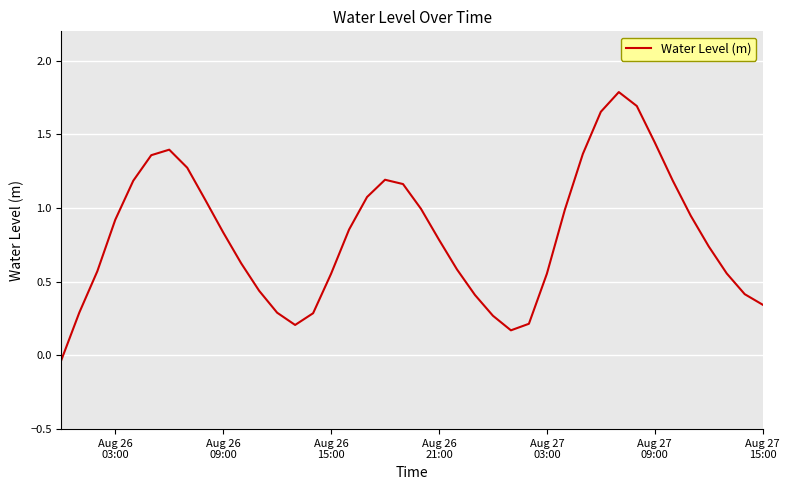

What is the difference between the maximum and minimum values?

1.8